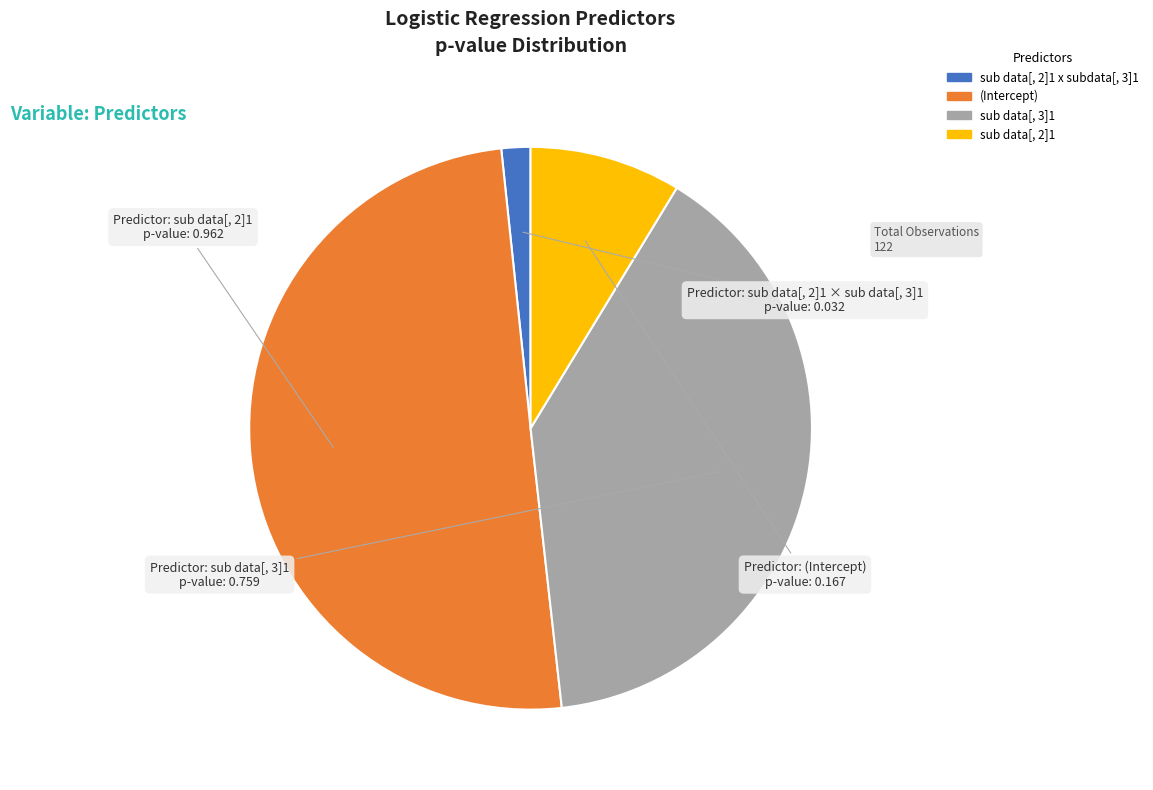

The (Intercept) slice represents 50% of the pie. True or false?

True